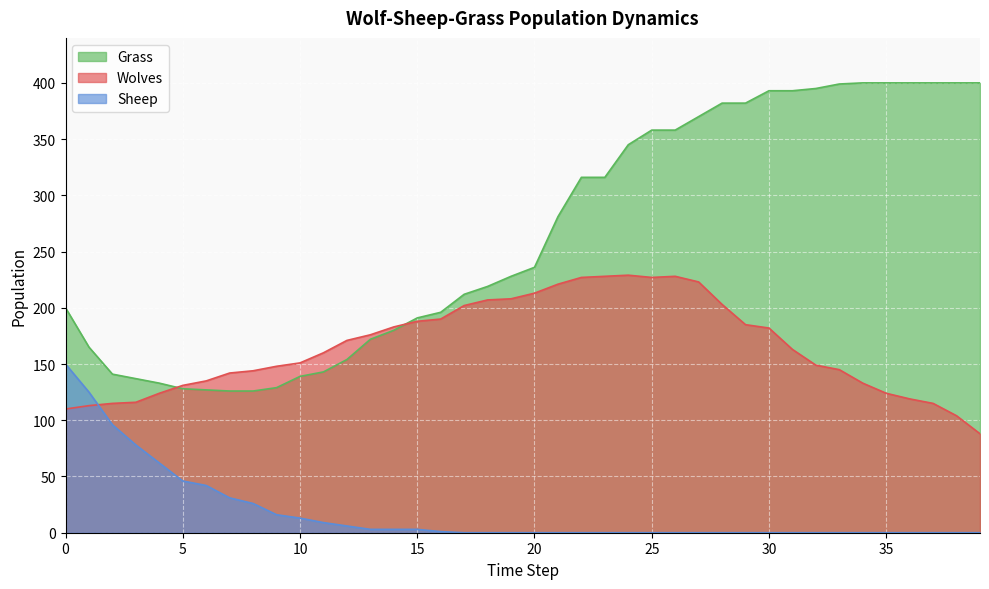

Reading left to right, transcribe all the data shown in this chart.

Wolves: 110	113	115	116	124	131	135	142	144	148	151	160	171	176	183	188	190	202	207	208	213	221	227	228	229	227	228	223	203	185	182	163	149	145	133	124	119	115	104	88
Sheep: 150	125	96	78	62	46	42	31	26	16	13	9	6	3	3	3	1	0	0	0	0	0	0	0	0	0	0	0	0	0	0	0	0	0	0	0	0	0	0	0
Grass: 200	165	141	137	133	128	127	126	126	129	139	143	154	172	180	191	196	212	219	228	236	281	316	316	345	358	358	370	382	382	393	393	395	399	400	400	400	400	400	400